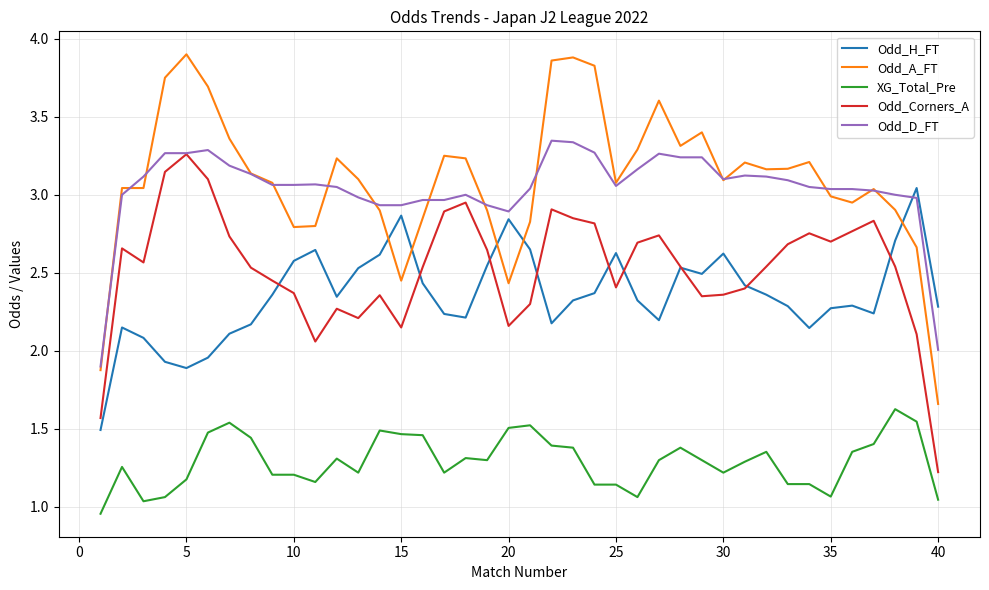

Which series has the widest spread of values?

Odd_A_FT